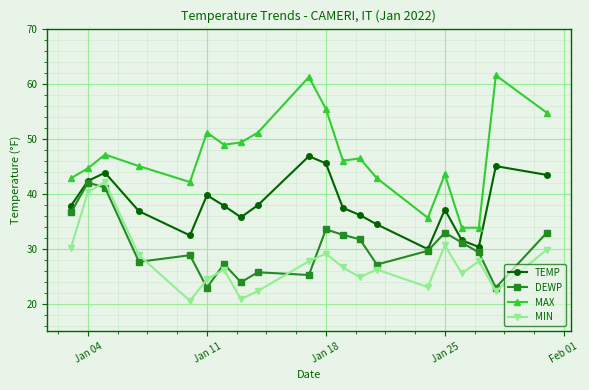

True or false: DEWP and MAX cross at least once.

False